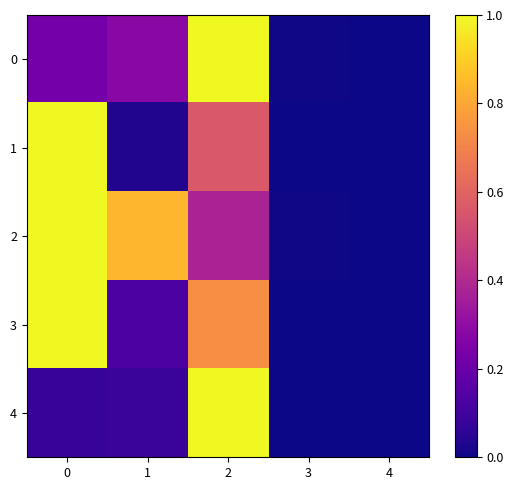

Which has a higher value, 0 or 2?

2